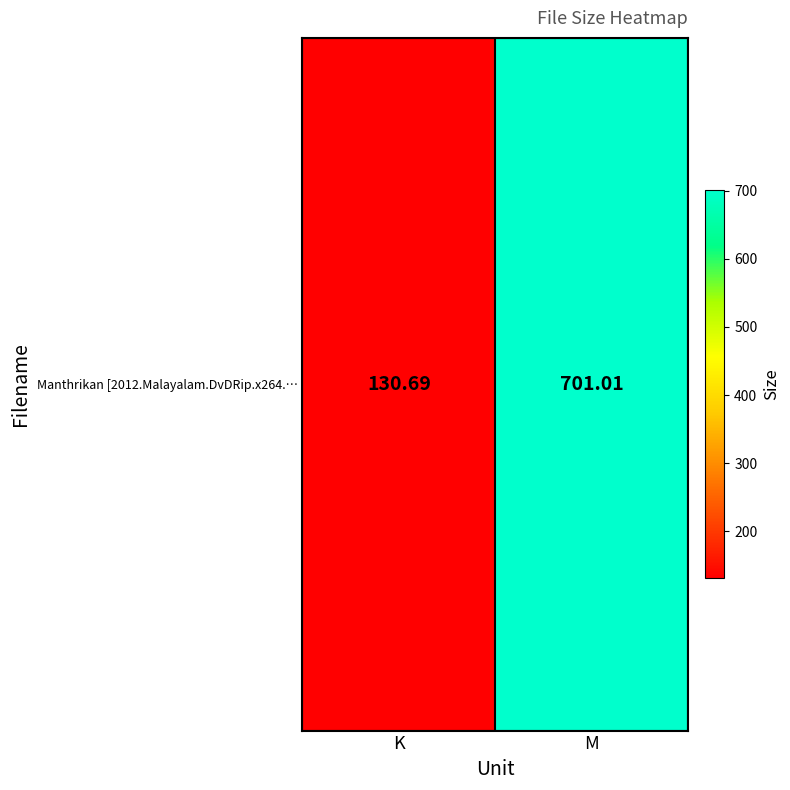

True or false: the data shows 56.3 at K.

False